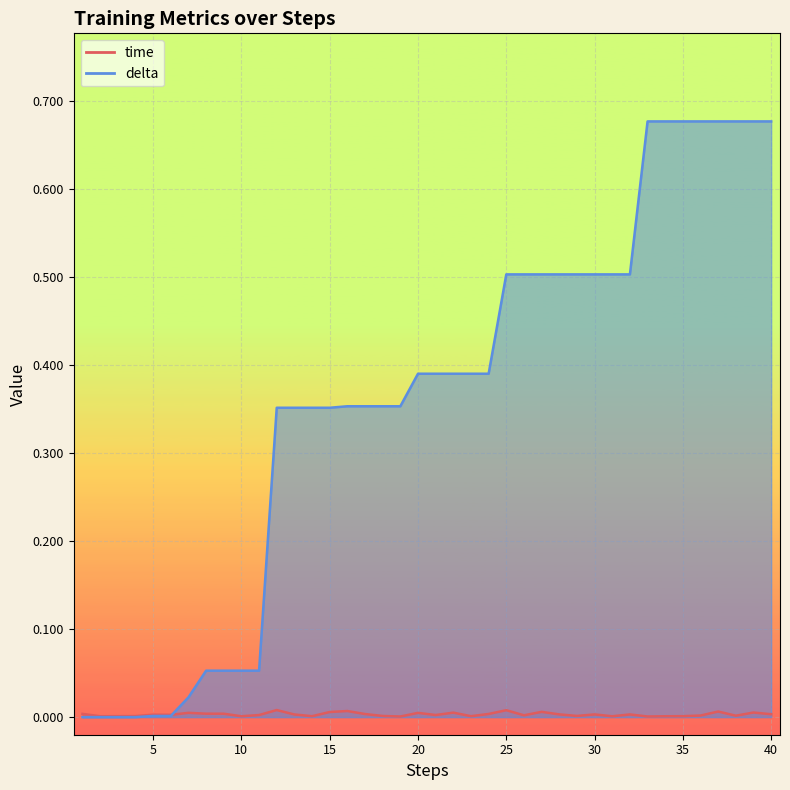

What is the difference between the maximum and minimum values in the delta series?

0.7